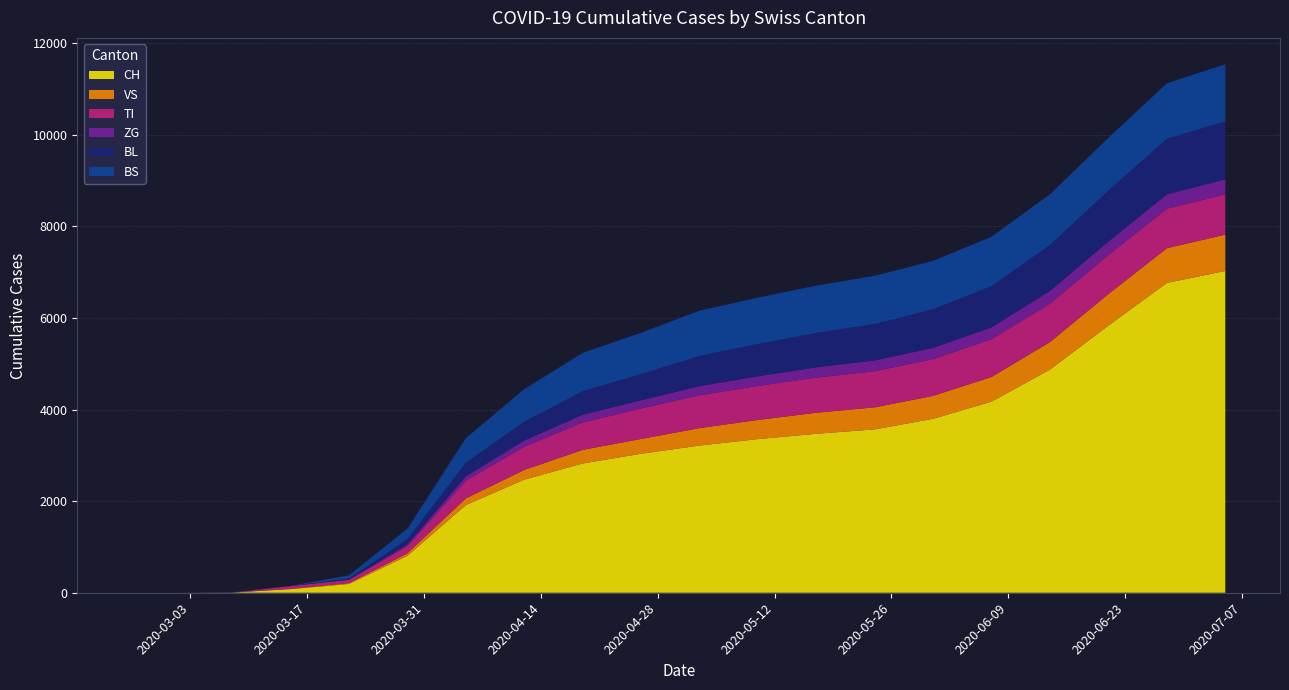

Reading left to right, extract all data points from this chart.

CH: 0	0	3	79	192	806	1915	2470	2822	3035	3214	3355	3471	3567	3799	4173	4874	5834	6765	7025
VS: 0	0	2	6	19	54	145	211	298	323	380	418	459	481	500	538	601	689	758	793
TI: 0	0	0	61	70	155	385	506	598	665	718	743	766	789	803	824	838	851	862	878
ZG: 0	0	0	0	5	39	95	136	168	179	199	210	225	237	244	260	278	295	313	330
BL: 0	0	2	5	21	115	298	412	514	572	660	707	751	795	843	901	1003	1113	1213	1266
BS: 0	0	4	0	73	228	536	709	836	902	987	1009	1034	1051	1058	1077	1108	1152	1212	1245